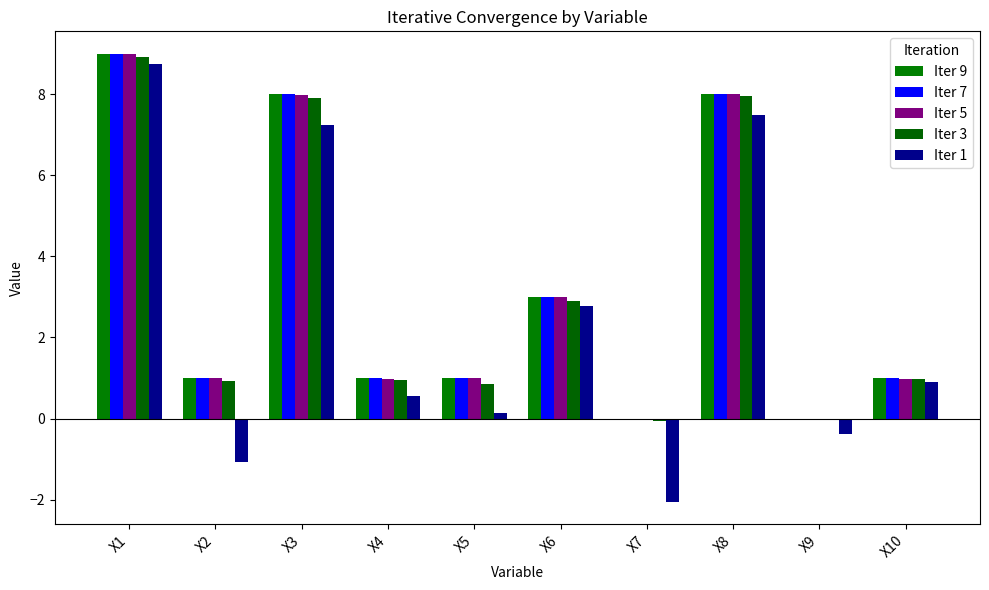

Are the bars horizontal?

No